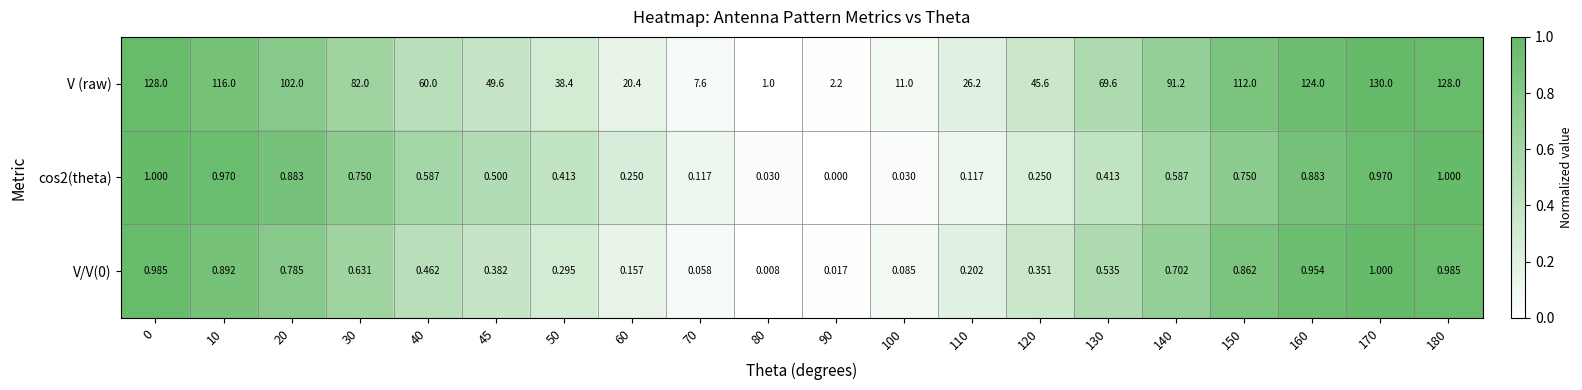

Between 0 and 160, which series saw the biggest shift?

V (raw)